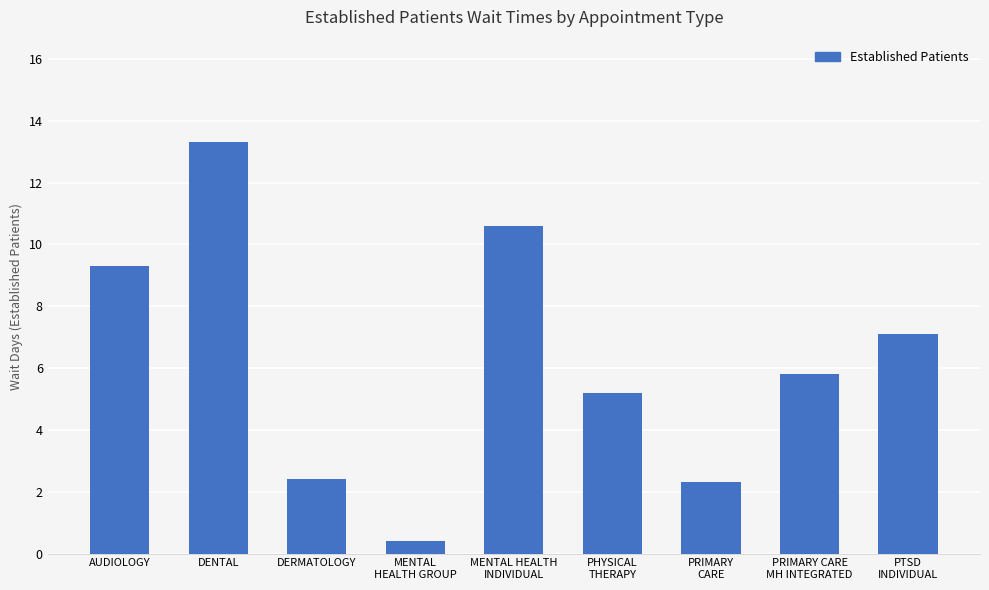

Which label corresponds to the largest value in the chart?

DENTAL